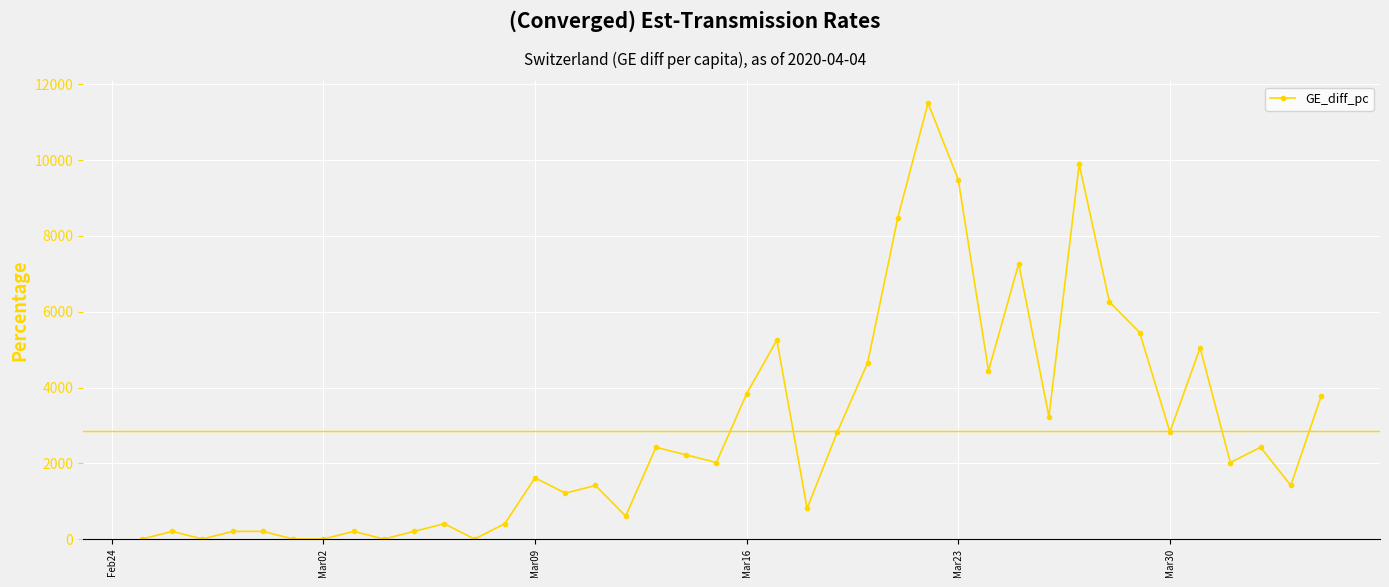

What is the difference between the second highest and second lowest values?

9894.0